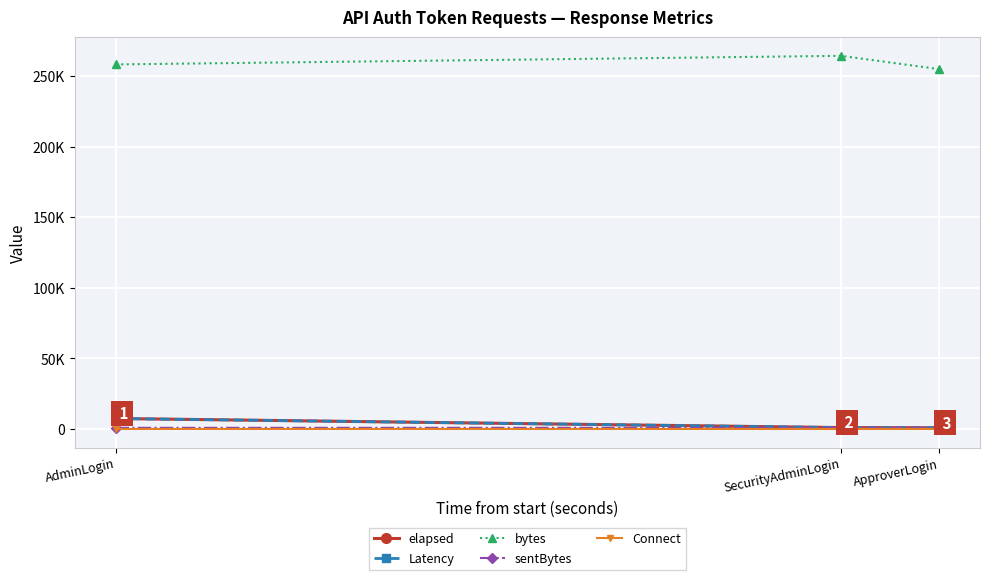

What is the average value of the sentBytes series?

805